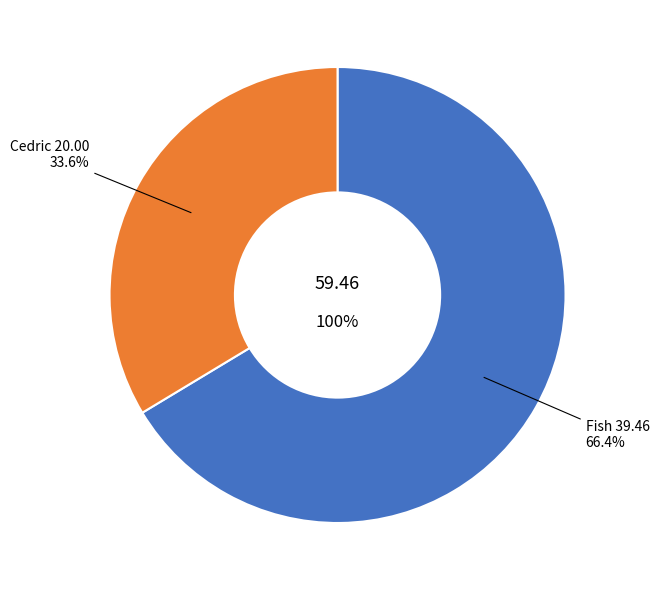

How many slices are in this pie chart?

2